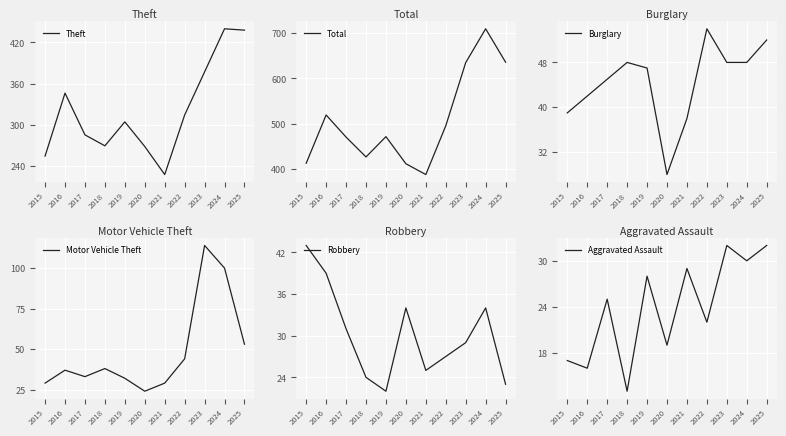

How many lines are shown in the chart?

6